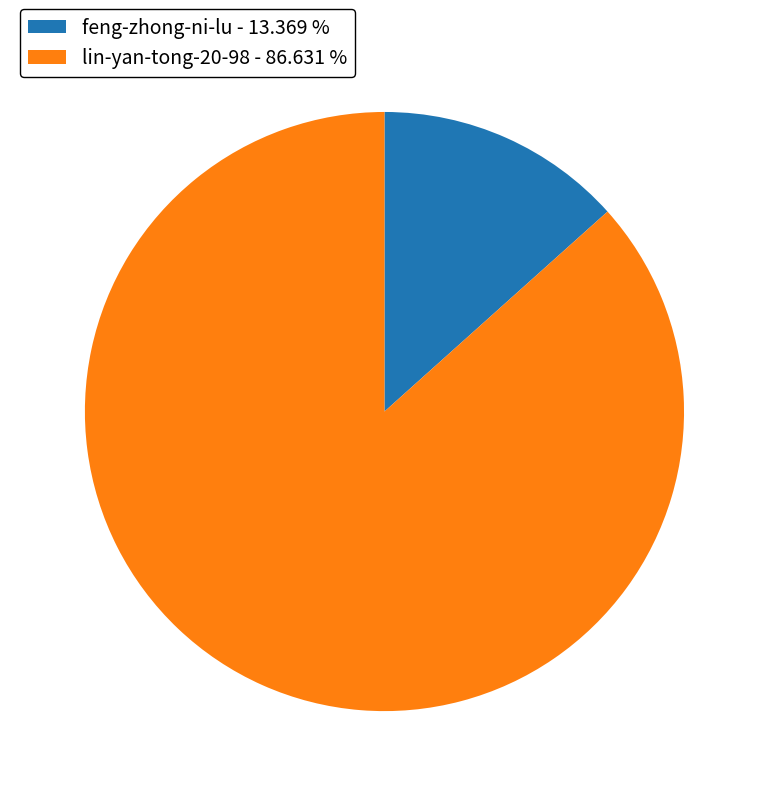

Which category accounts for the majority?

lin-yan-tong-20-98